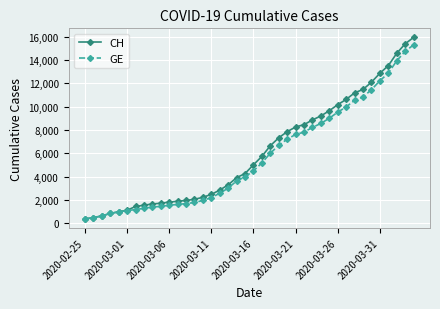

Which series has the largest range (max minus min)?

CH